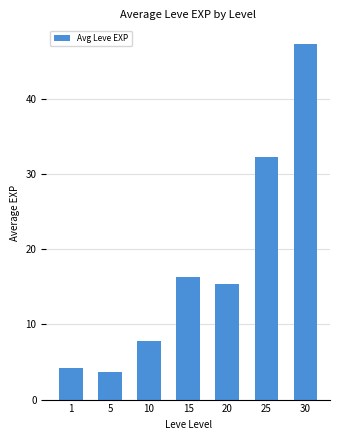

Where is the data nearest to the value 25?

25